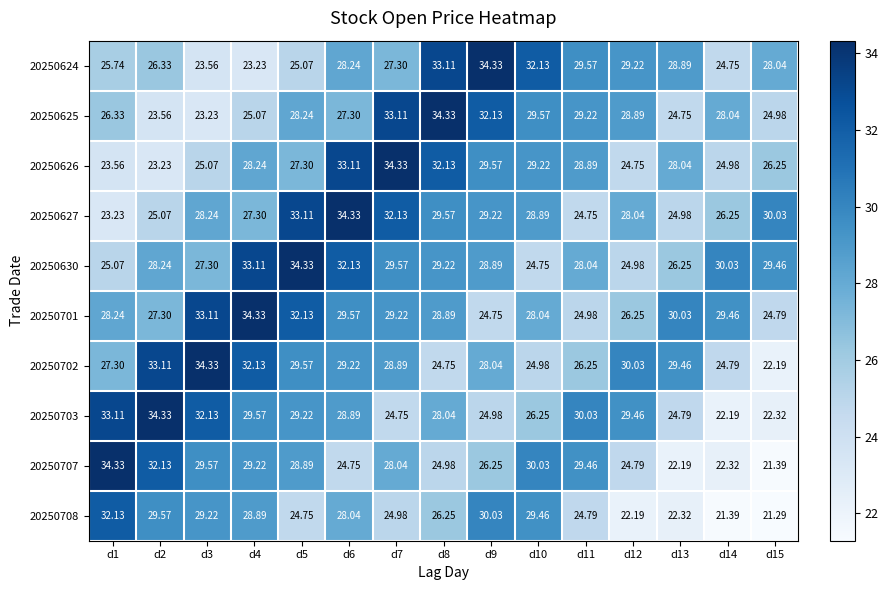

Which series has the largest range (max minus min)?

20250707